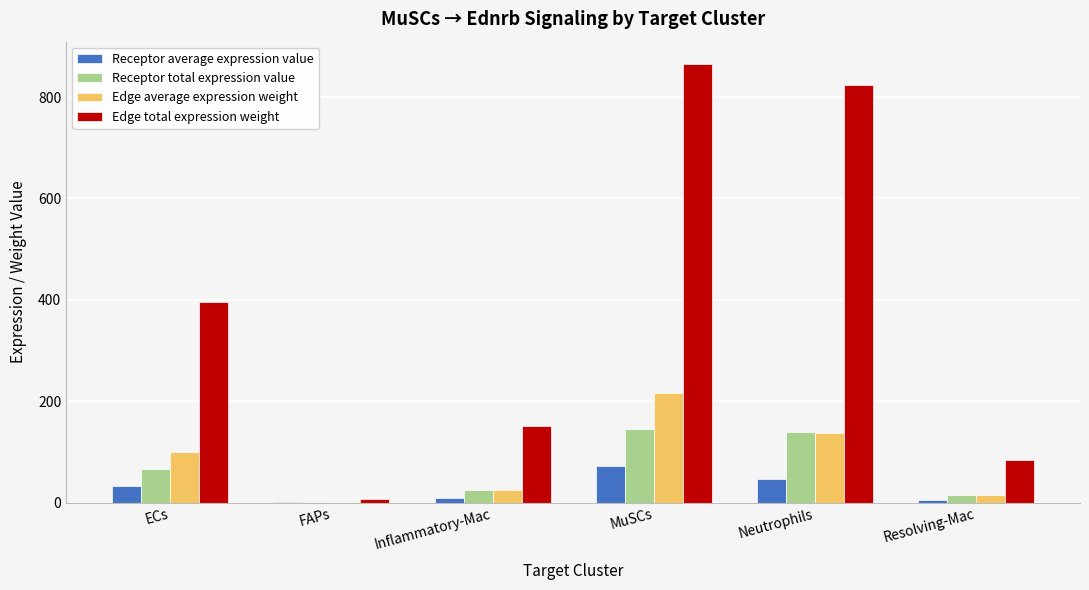

How many data points does each series have?

6